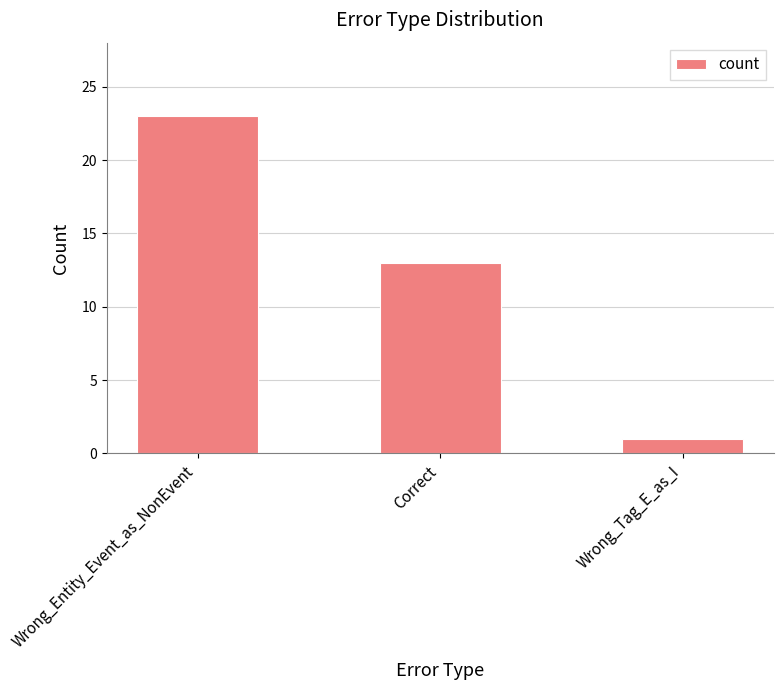

How many series are shown in this chart?

1